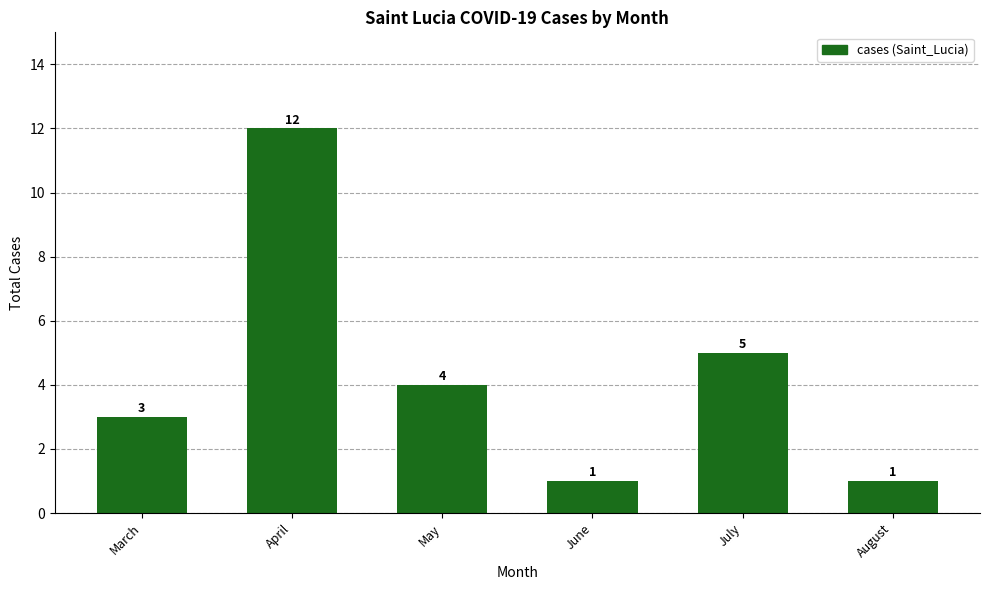

What is the sum of the values at March and April?

15